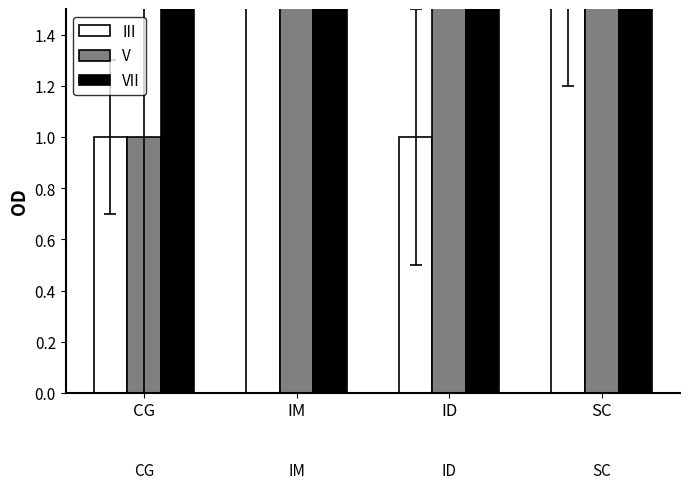

How many bars are there in each group?

3